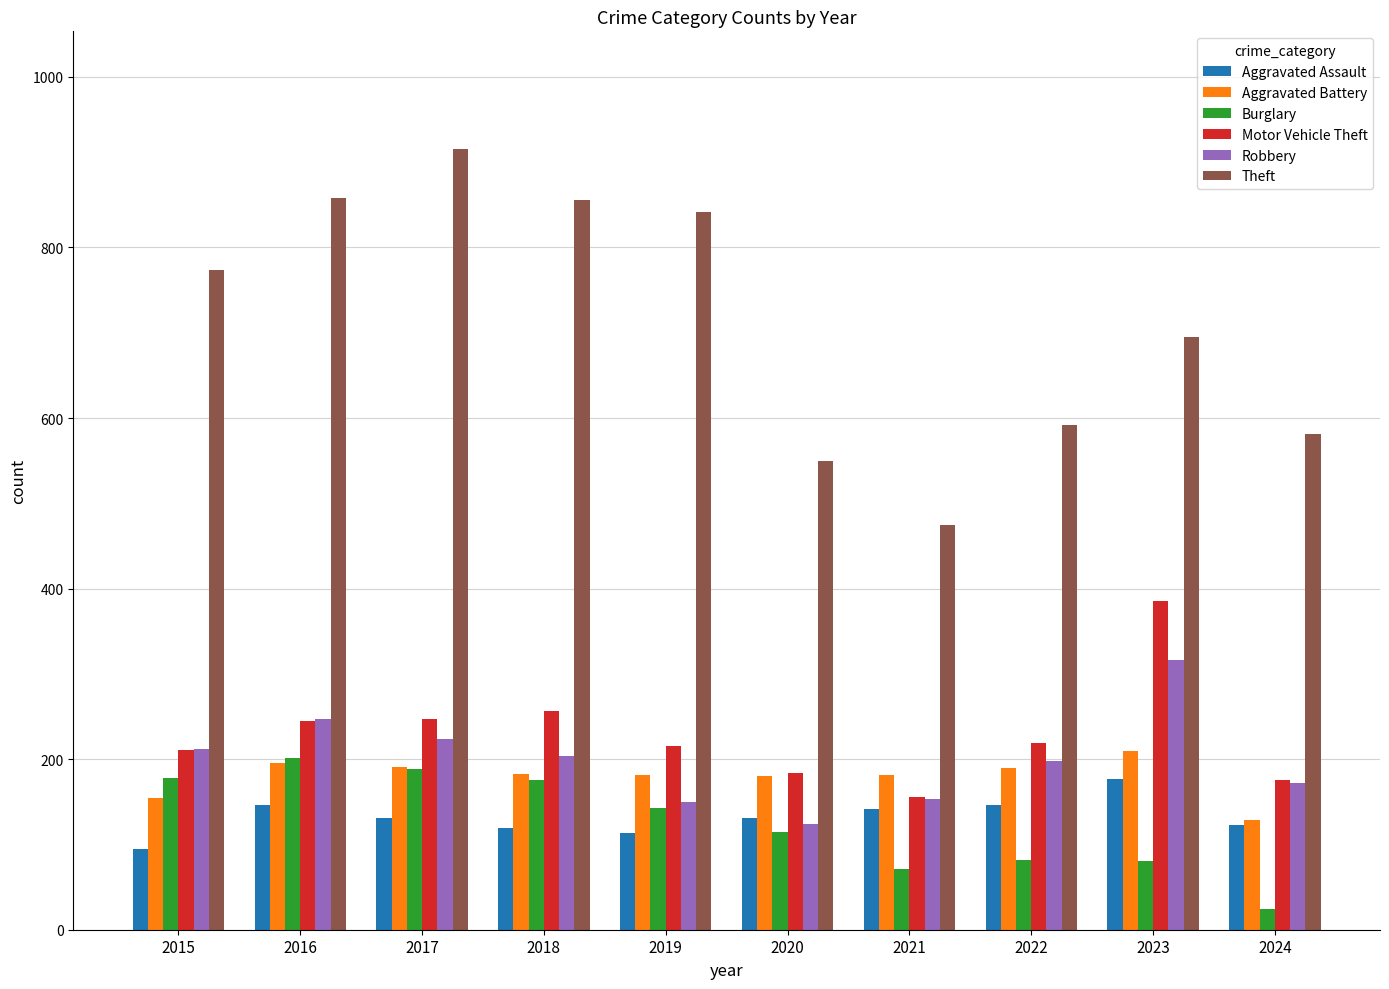

What is the total value across all series at 2019?

1645